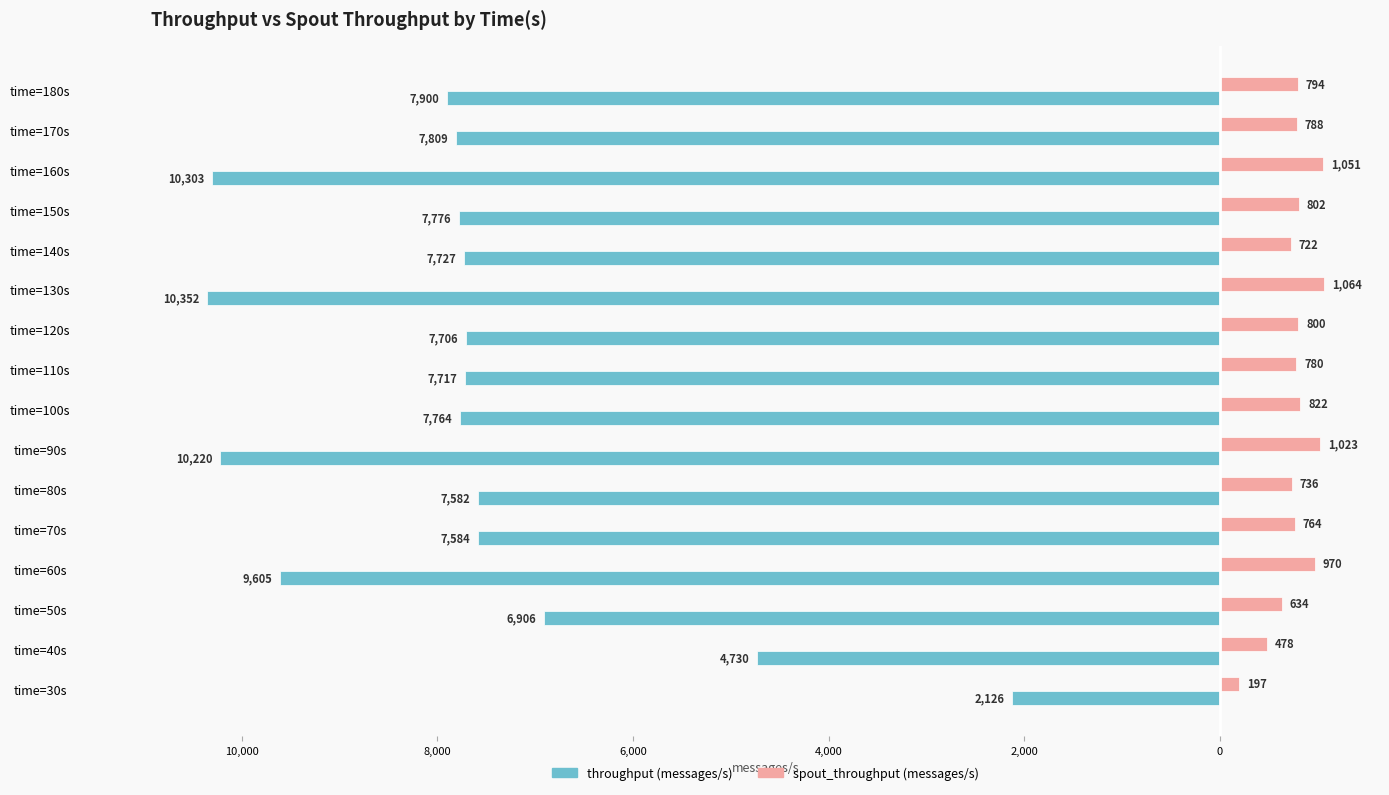

What are all the series names shown in the legend?

throughput (messages/s), spout_throughput (messages/s)